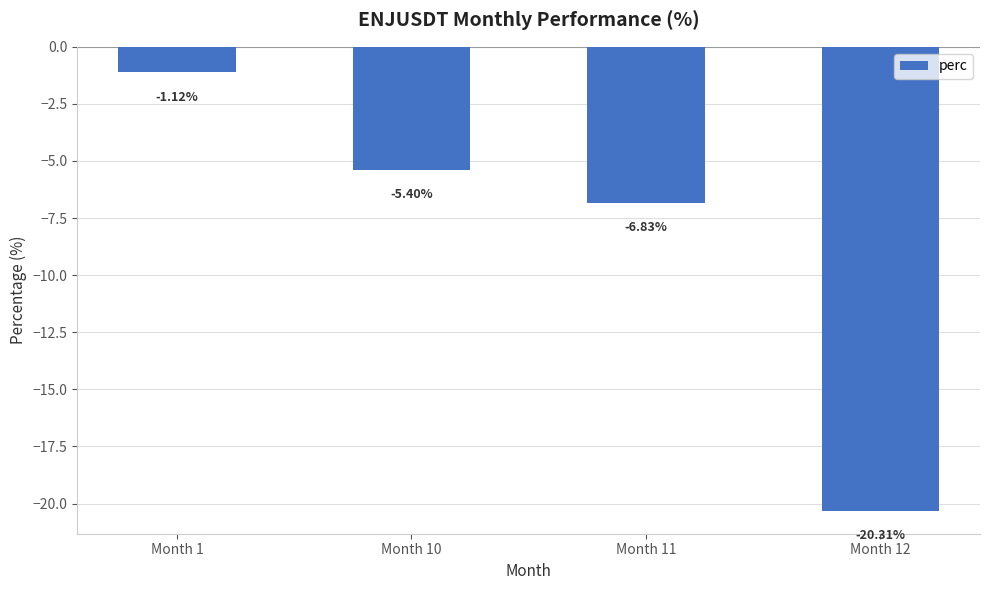

Rank the categories by value from highest to lowest.

Month 1, Month 10, Month 11, Month 12